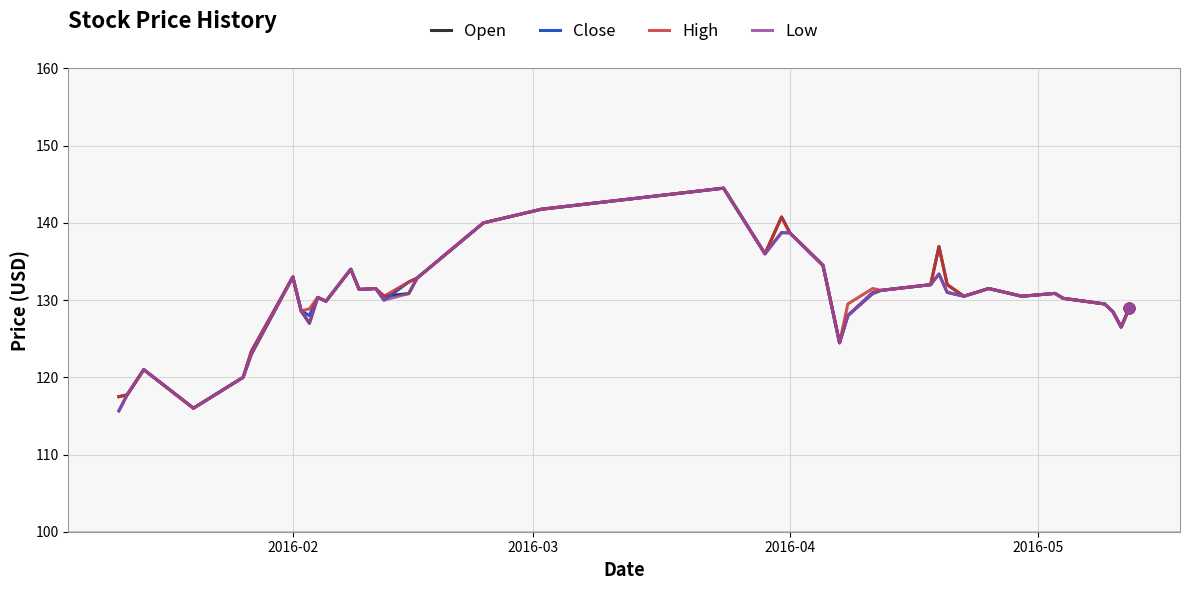

What is the maximum value for Close?

144.5